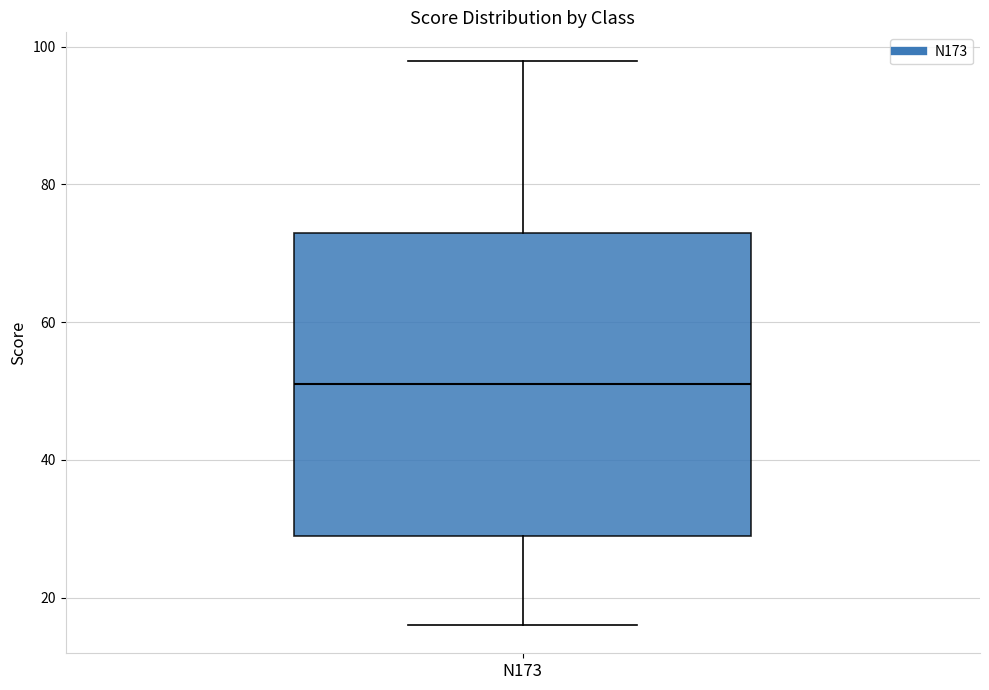

Where does the median line of the box for N173 sit on the y-axis? The values are not printed on the chart, so give them approximately, as read against the axis.

52